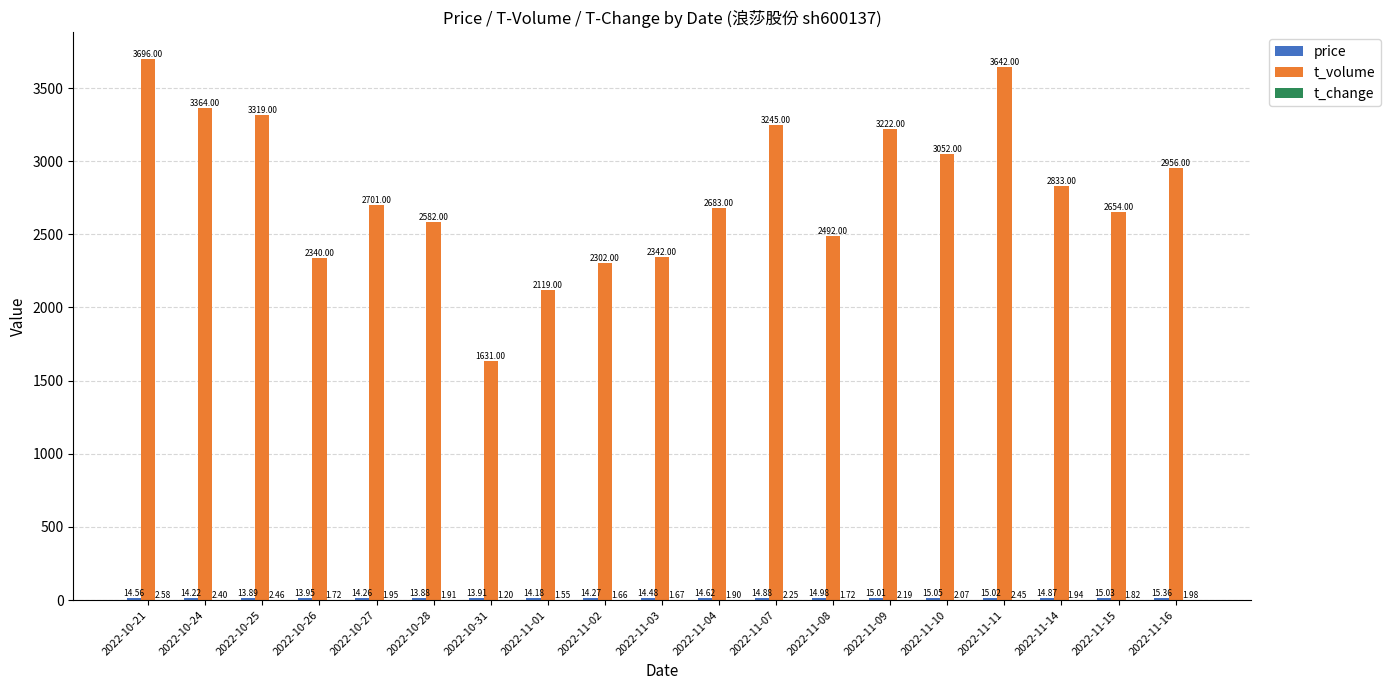

At which category is the sum across all series the highest?

2022-10-21